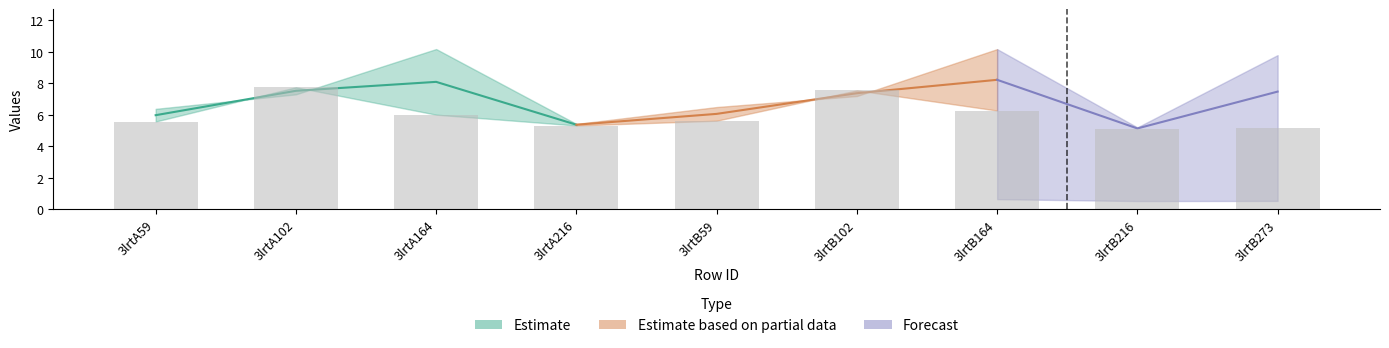

What is the minimum value shown in the chart?

5.1